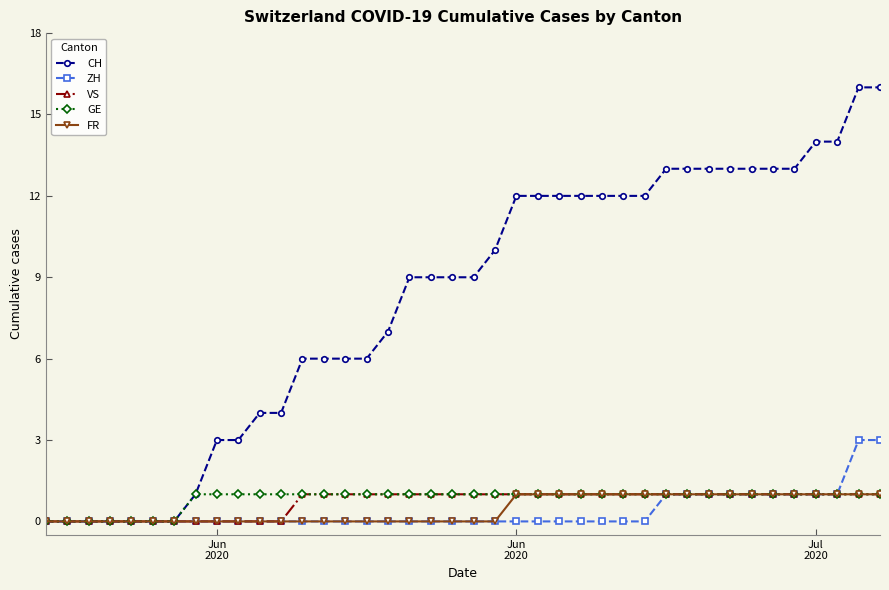

Which series has the widest spread of values?

CH